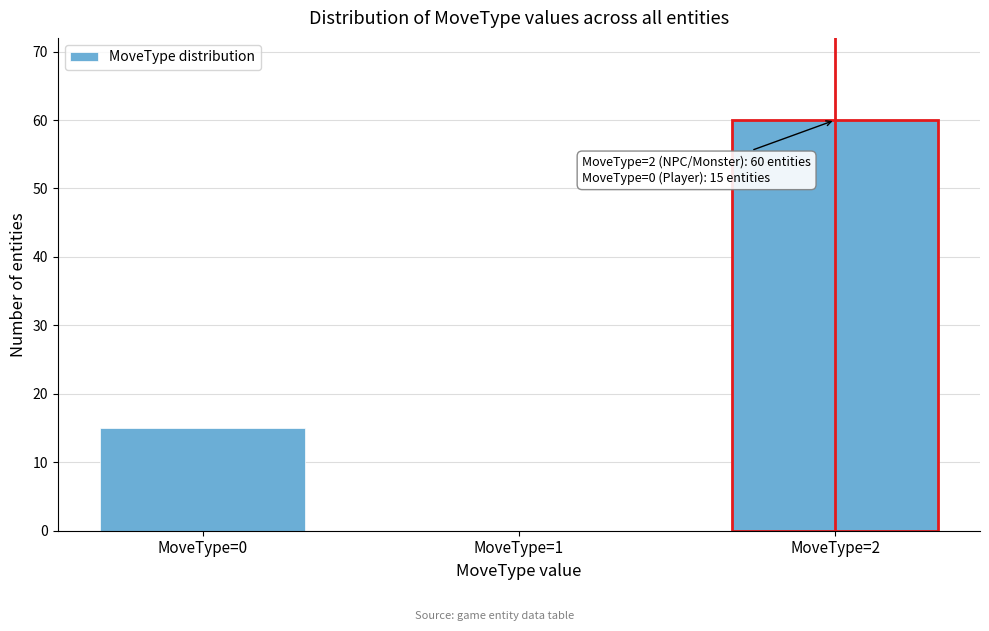

Reading left to right, extract all data points from this chart.

MoveType=0=15	MoveType=1=0	MoveType=2=60